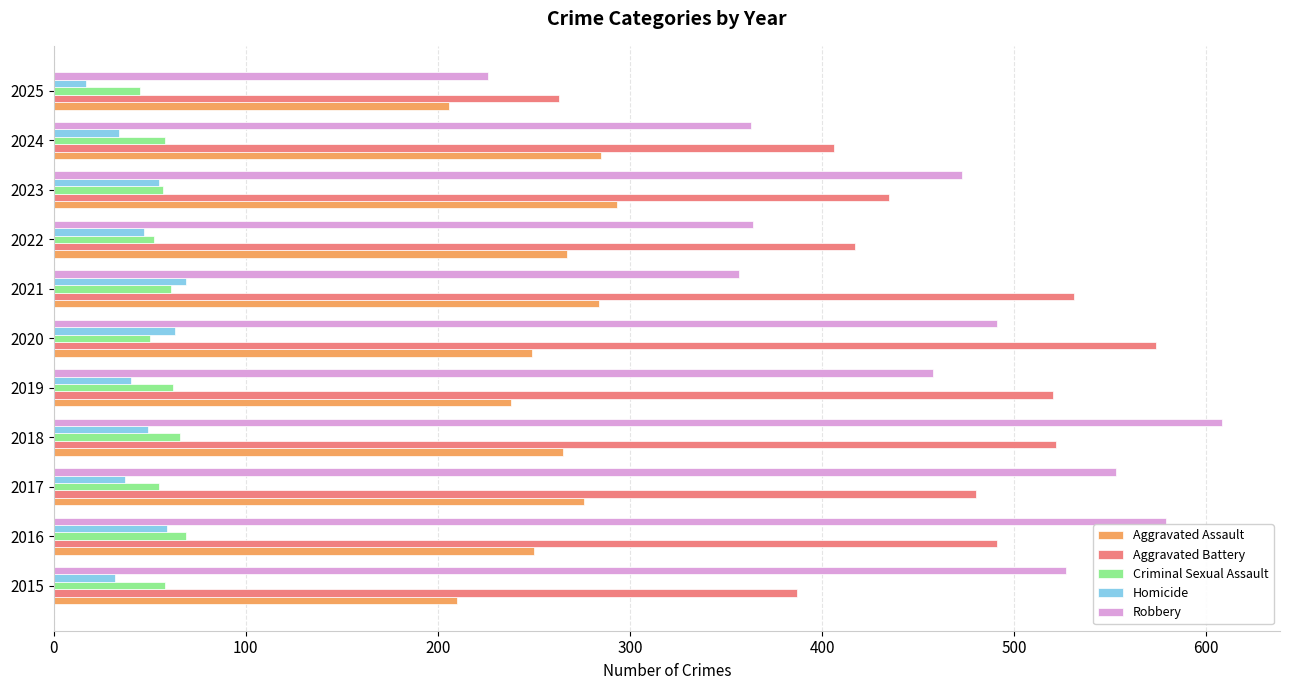

What is the difference between the maximum and minimum values in the Robbery series?

382